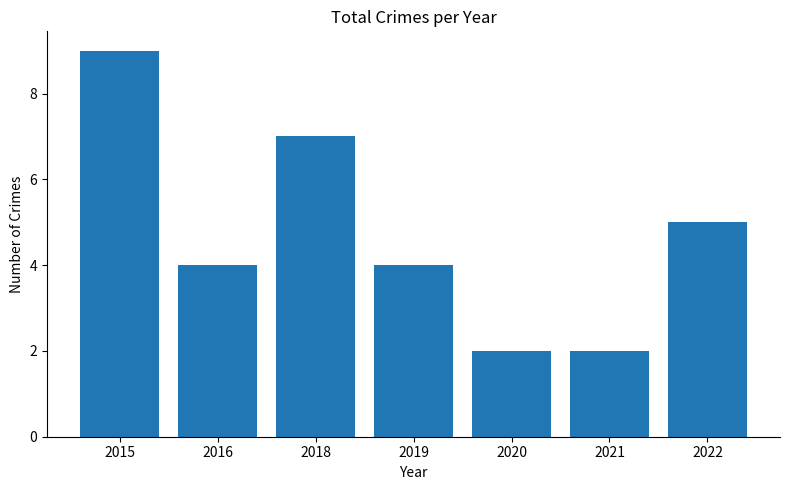

What is the sum of the values at 2018 and 2022?

12